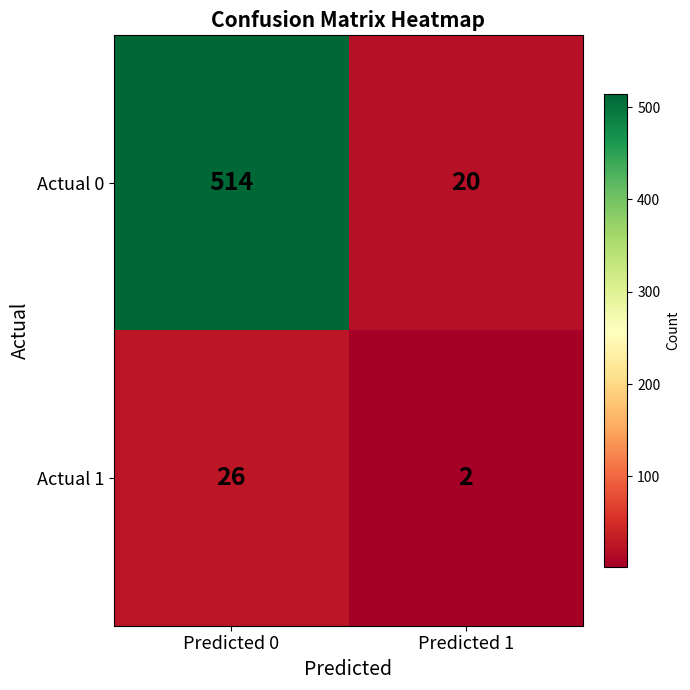

The value of Actual 0 at Predicted 1 is 20. True or false?

True